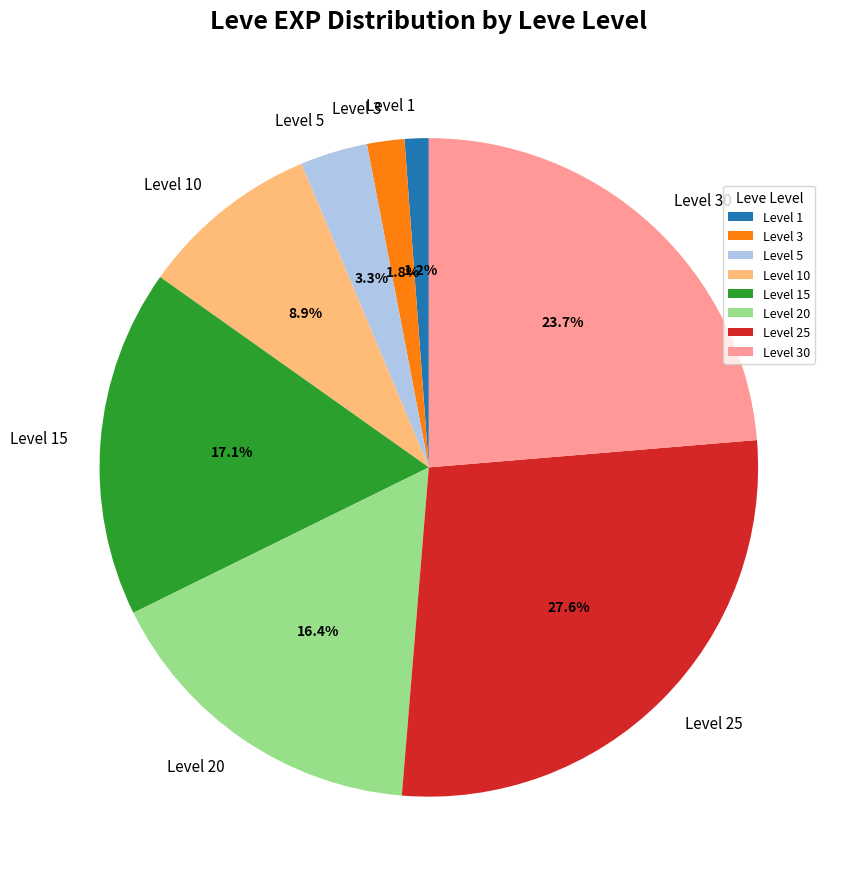

How many slices are in this pie chart?

8